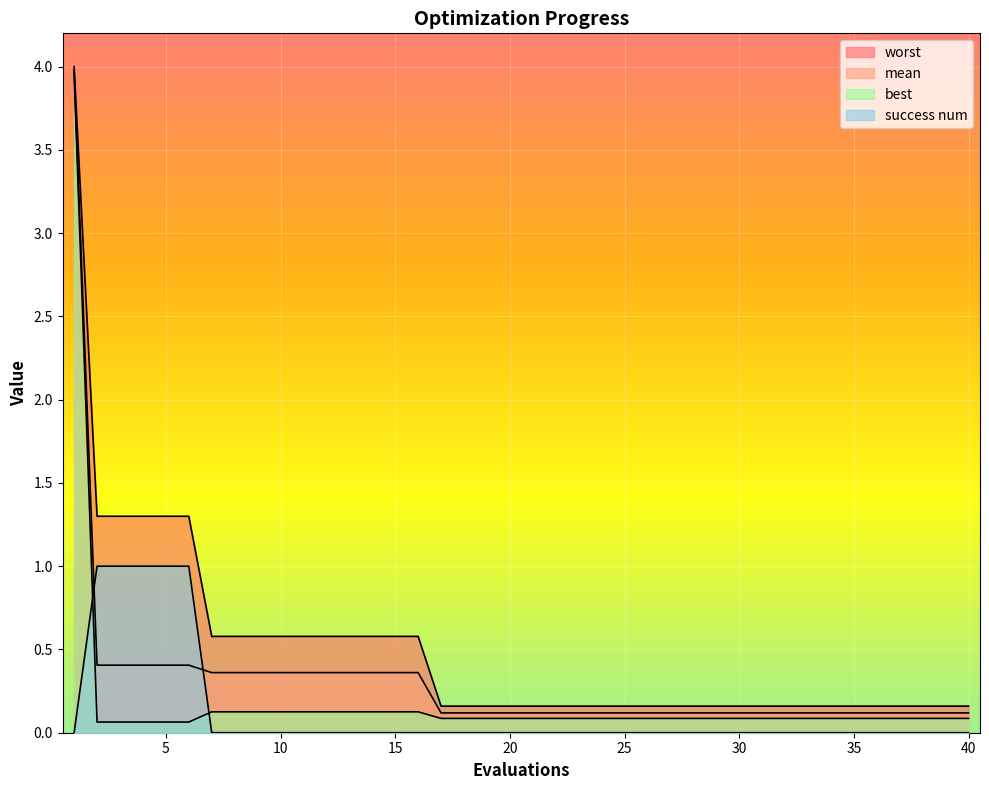

At which category is the sum across all series the highest?

1